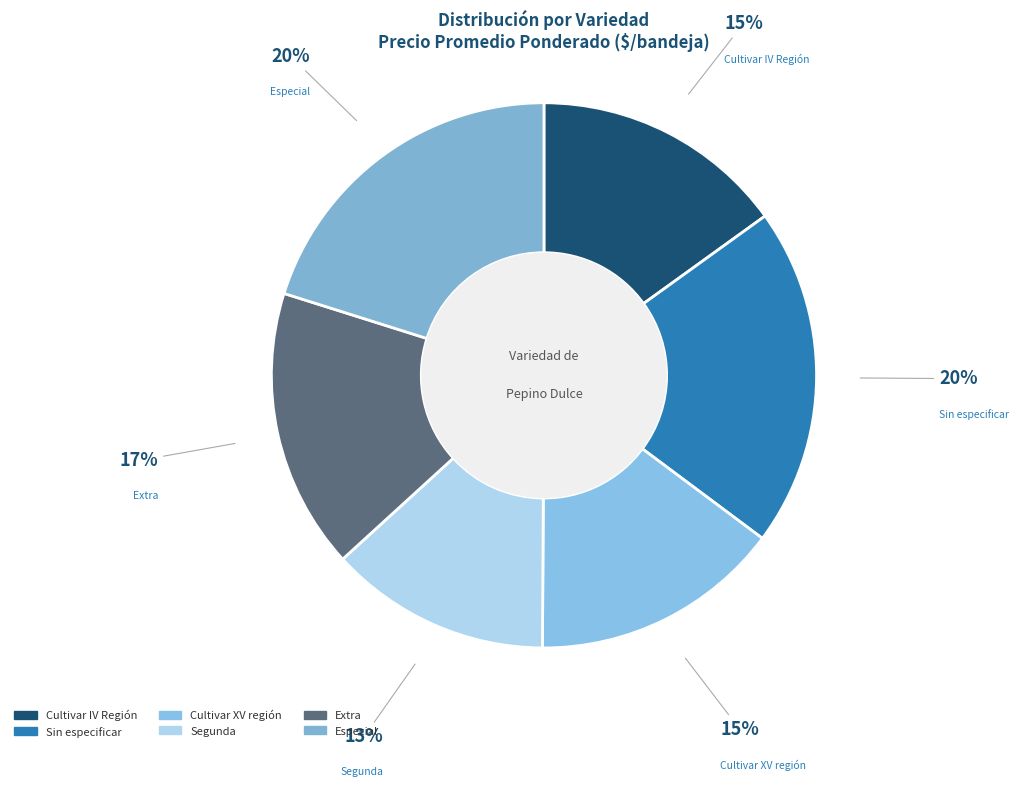

To the nearest percent, what is the combined percentage of Sin especificar and Extra?

37%